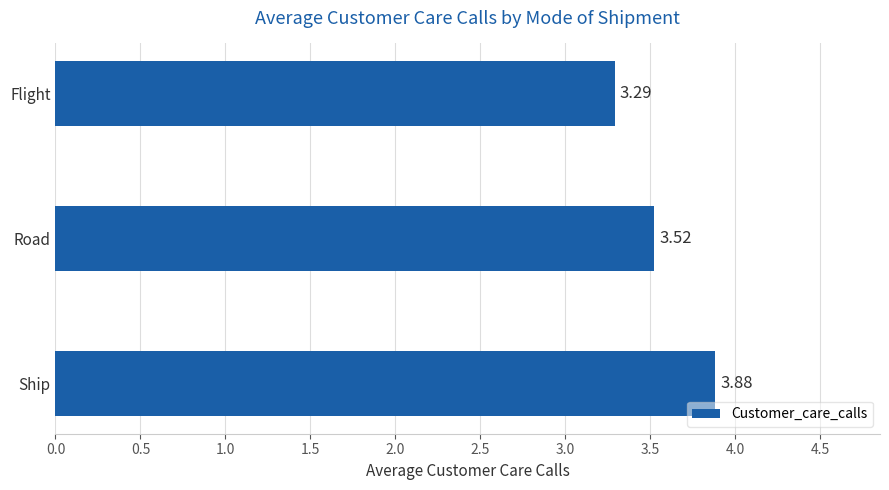

Rank the categories by value from highest to lowest.

Ship, Road, Flight